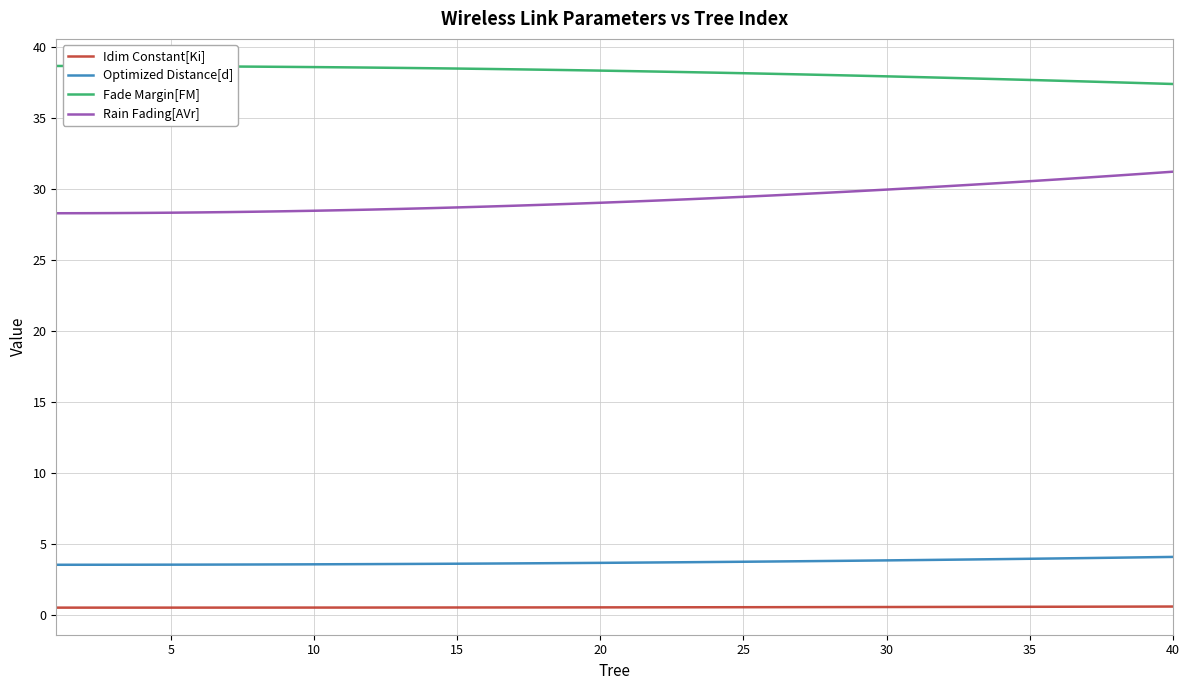

What is the highest value of the Fade Margin[FM] series?

38.7